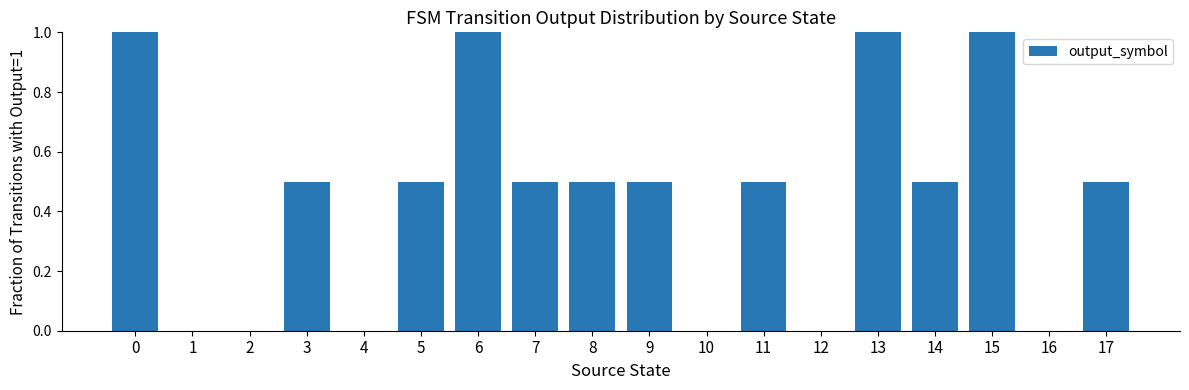

Are the bars horizontal?

No